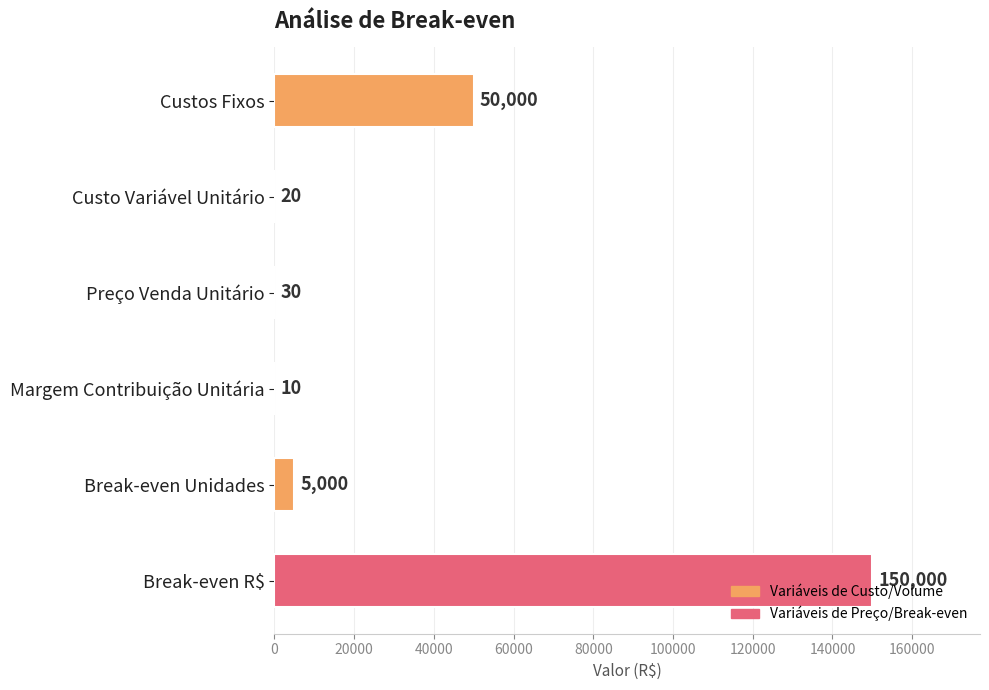

Are the bars horizontal?

Yes